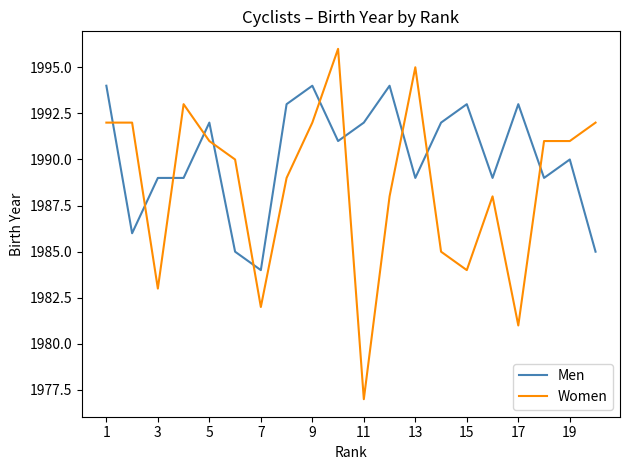

Rank the series by their maximum value, from lowest to highest.

Men, Women